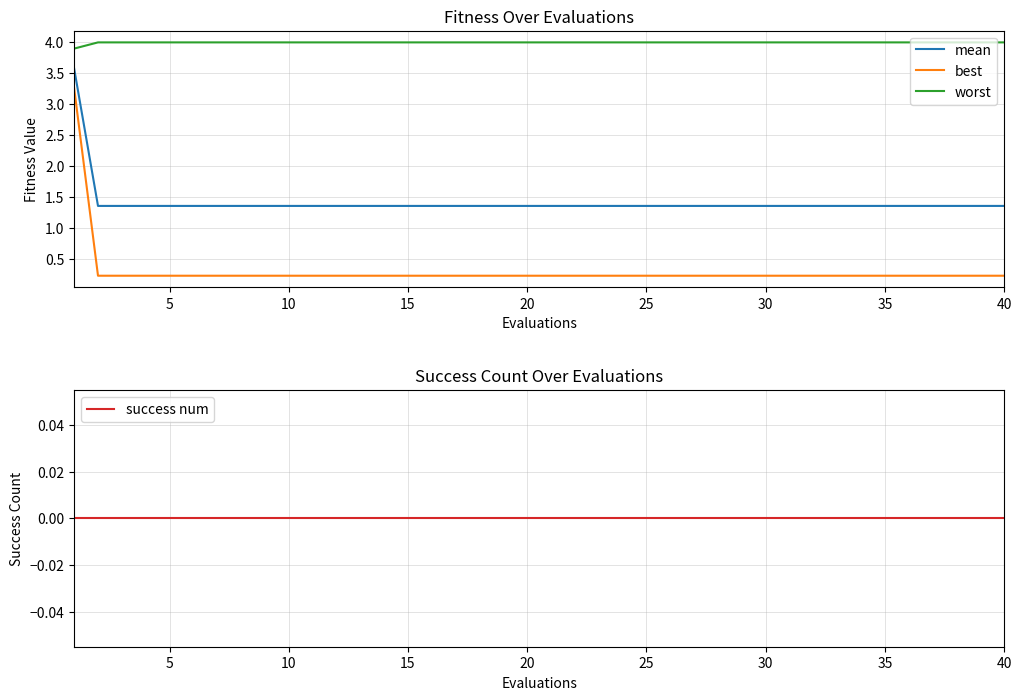

True or false: worst and best intersect in this chart.

False